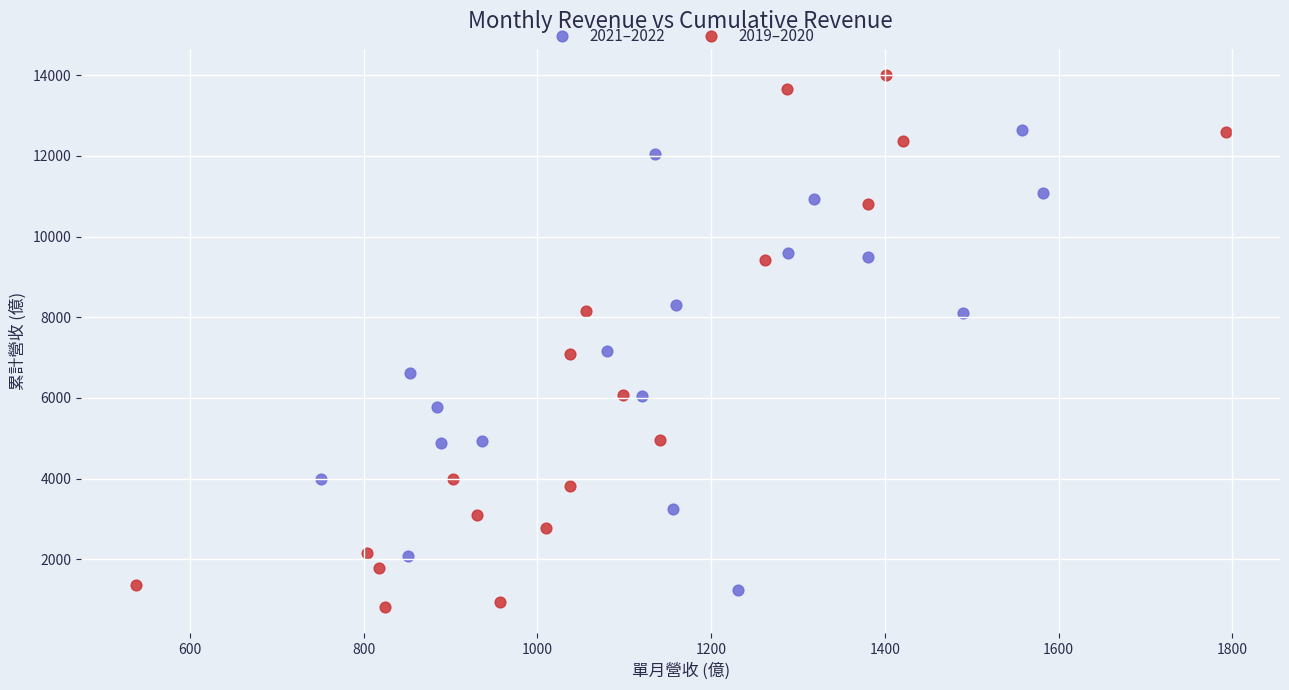

Which series reaches the maximum Y coordinate?

2019–2020